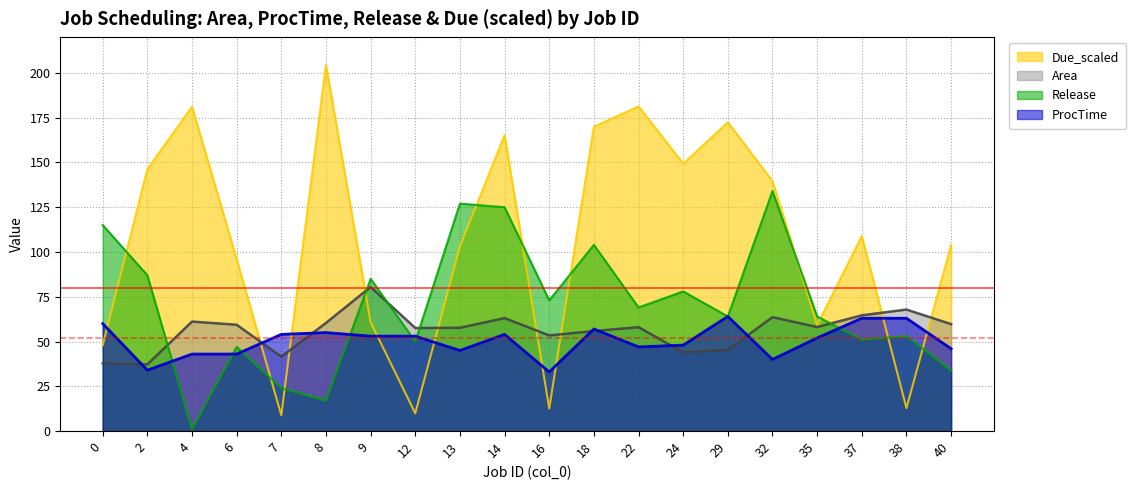

The Due_scaled series shows 47.9 at 0. True or false?

True